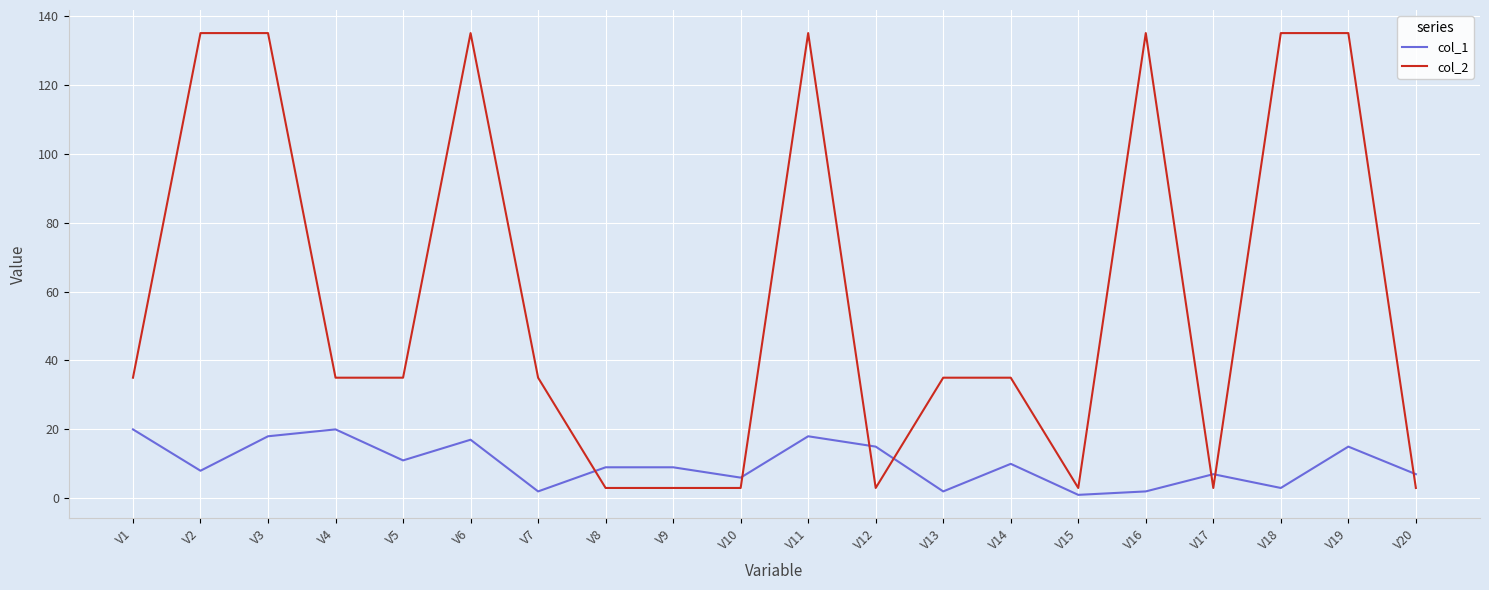

Reading left to right, transcribe all the data shown in this chart.

col_1: 20	8	18	20	11	17	2	9	9	6	18	15	2	10	1	2	7	3	15	7
col_2: 35	135	135	35	35	135	35	3	3	3	135	3	35	35	3	135	3	135	135	3